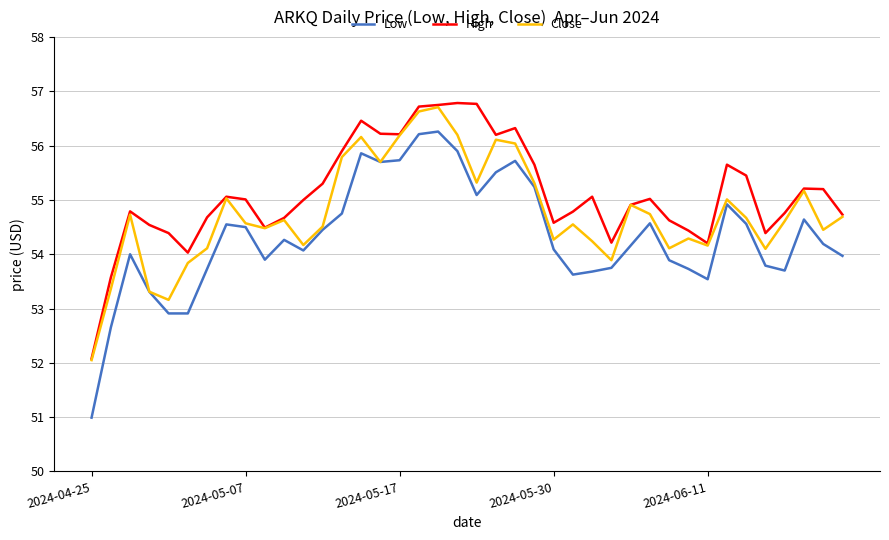

What is the minimum value shown in the chart?

51.0